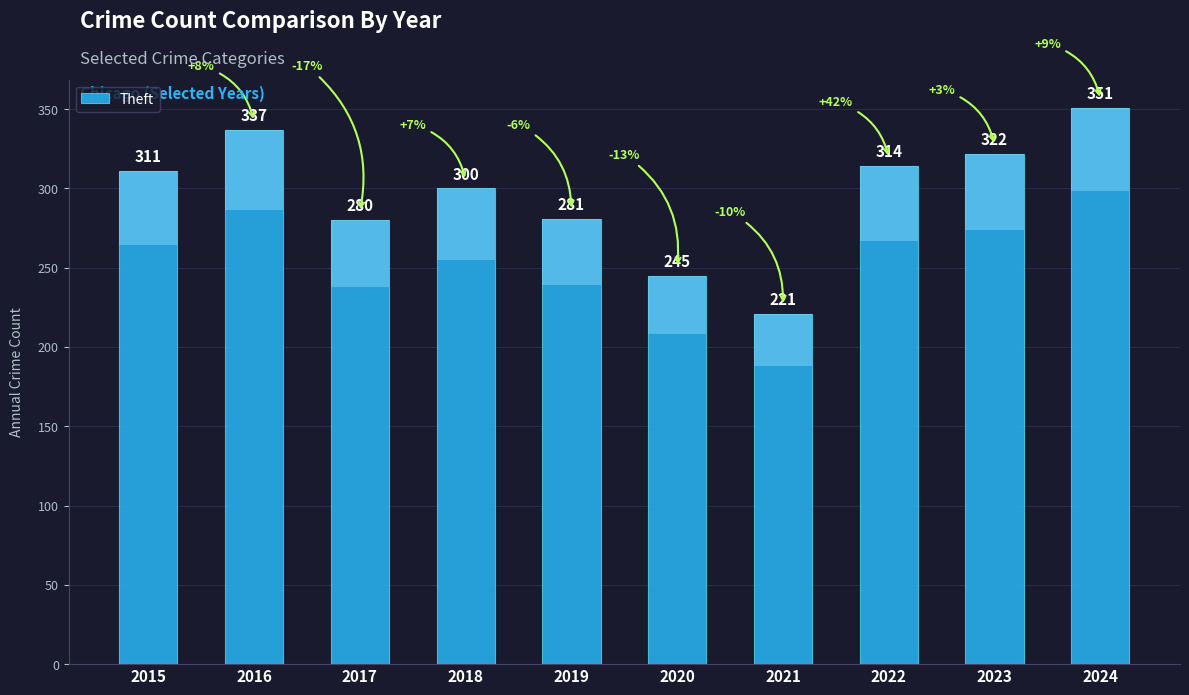

List the labels in order of value, largest first.

2024, 2016, 2023, 2022, 2015, 2018, 2019, 2017, 2020, 2021